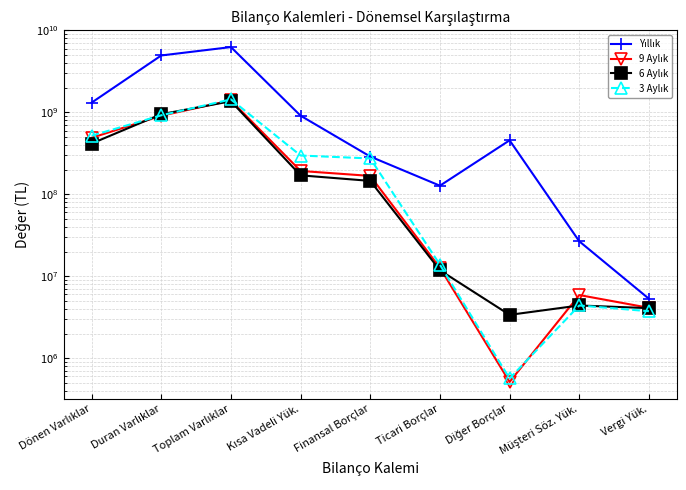

What position from the left is Finansal Borçlar?

5